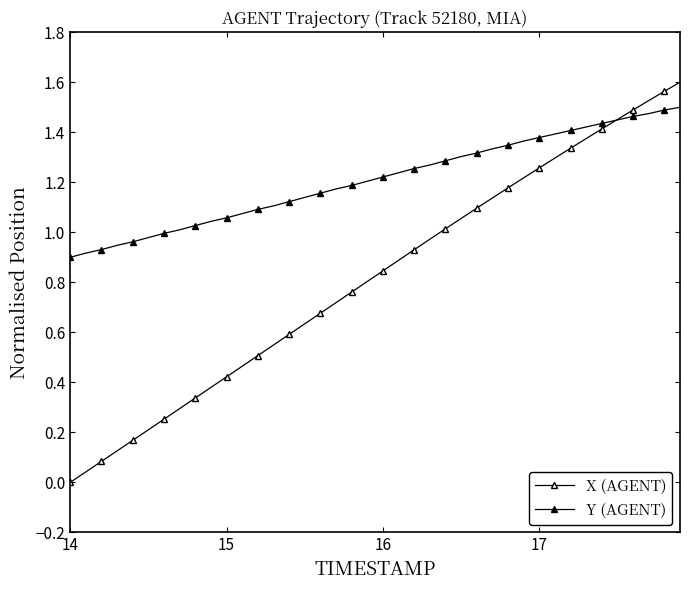

How many lines are shown in the chart?

2